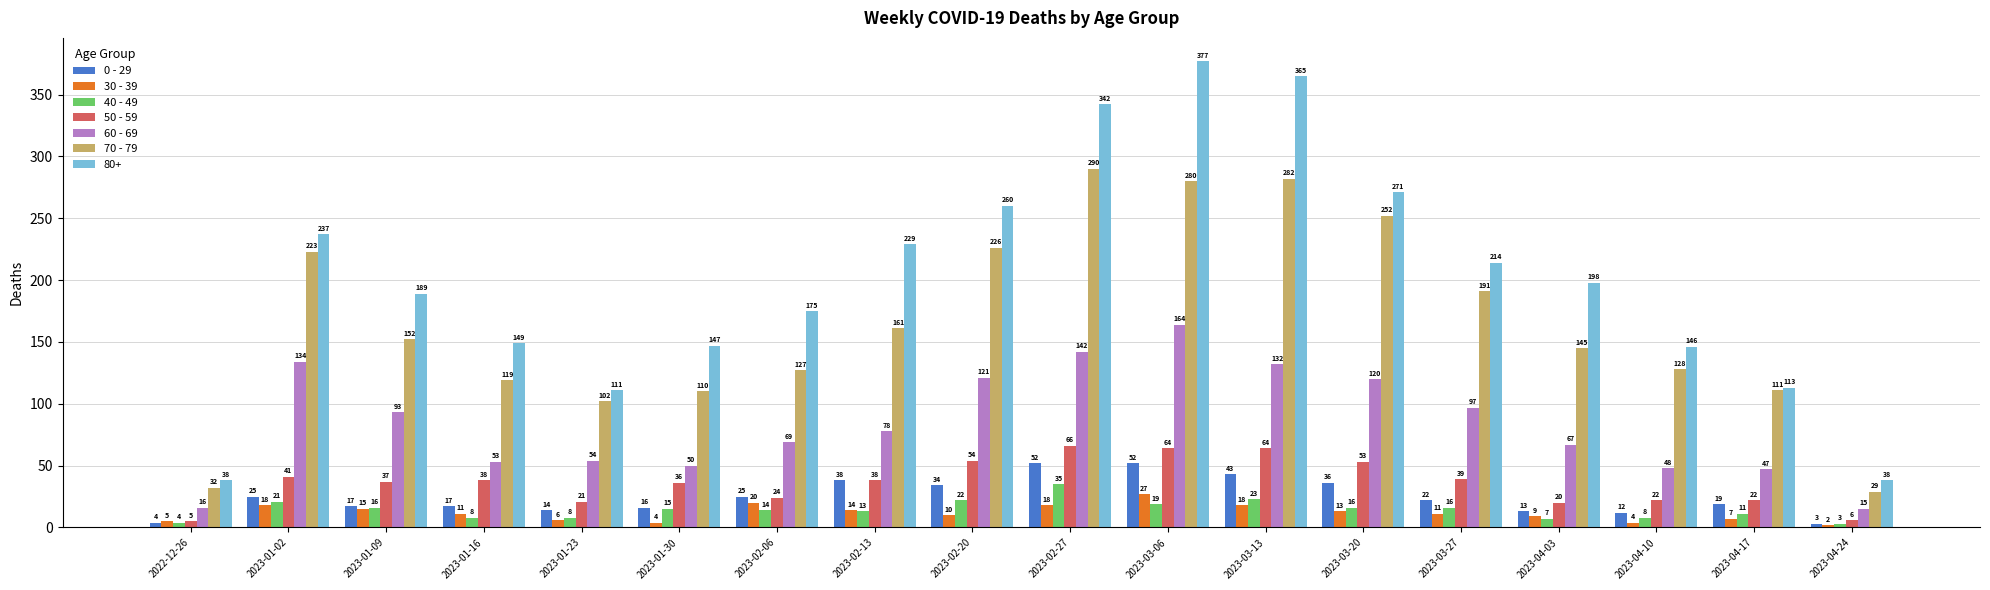

What is the sum of the 40 - 49 values at 2023-01-09 and 2023-03-27?

32